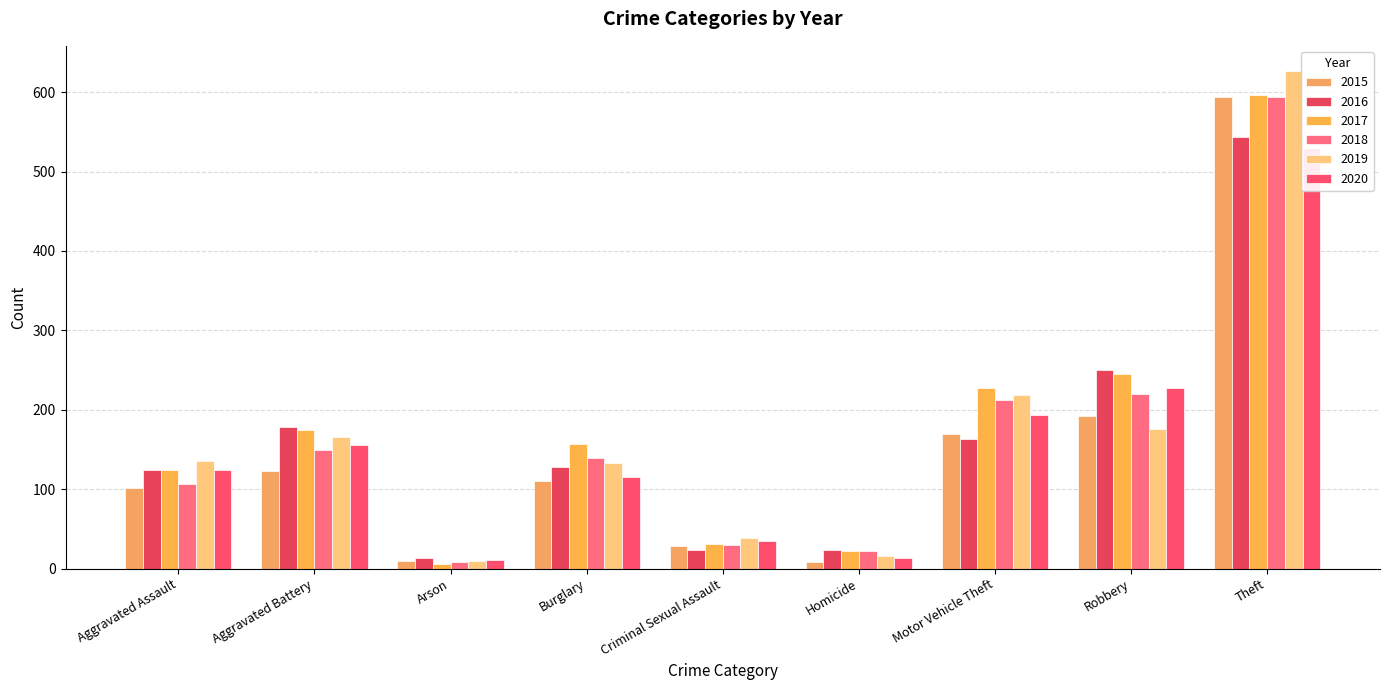

Reading right to left, what are all the values shown in this chart?

2015: 594	192	170	8	29	110	10	123	102
2016: 544	250	163	24	24	128	14	179	124
2017: 596	245	228	22	31	157	6	175	124
2018: 594	220	212	22	30	139	9	149	107
2019: 627	176	219	16	39	133	10	166	136
2020: 530	227	193	13	35	116	11	156	124